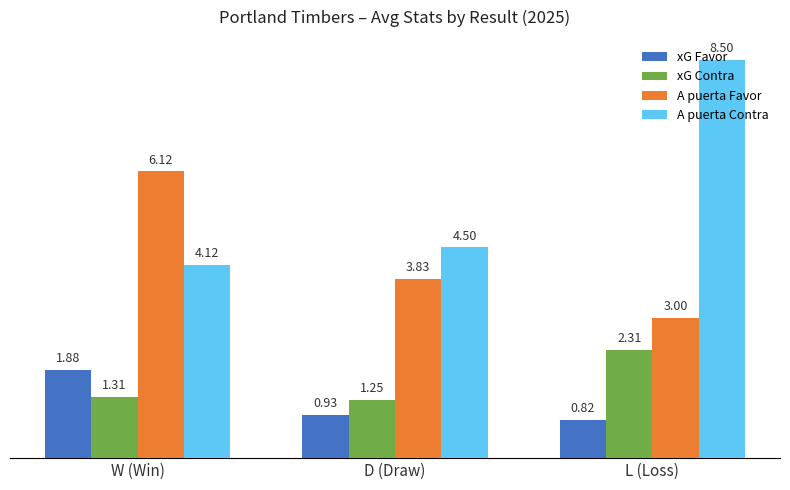

What is the average value of the A puerta Favor series?

4.3